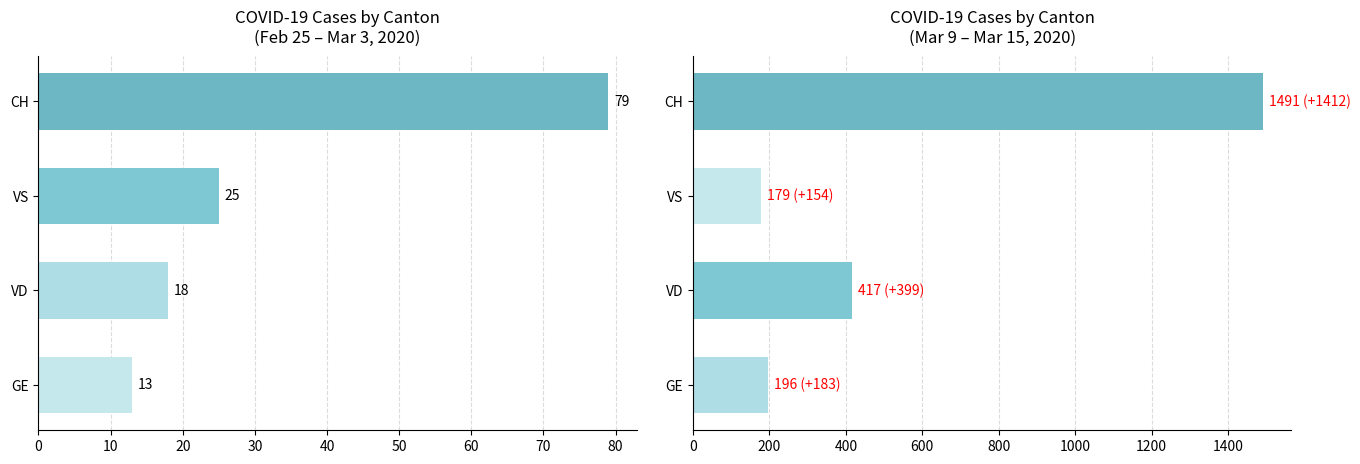

List the series in order of their overall mean, lowest first.

Early Period, Late Period